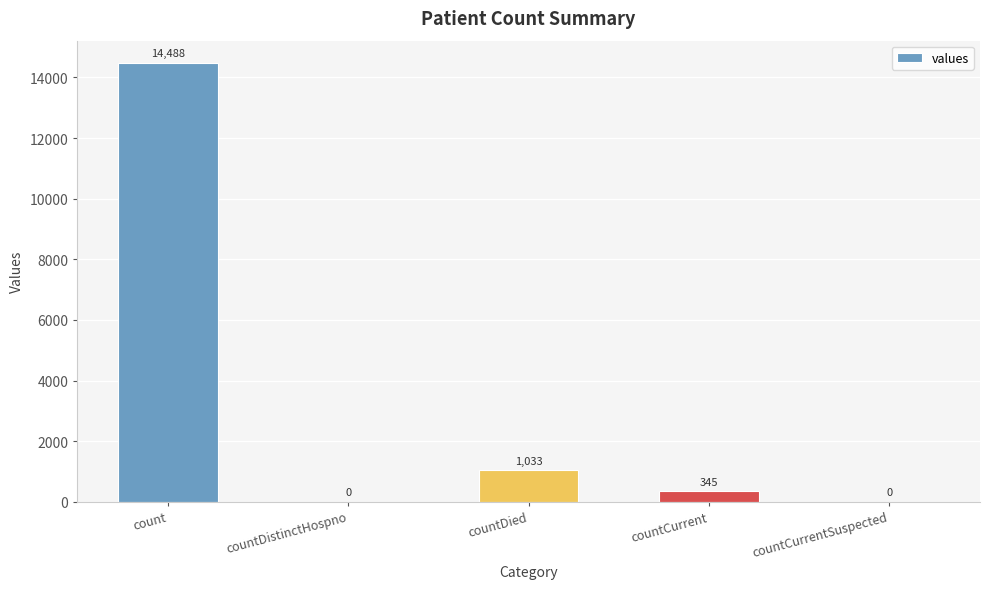

Approximately how many times larger is the value at count compared to countCurrent?

42.0